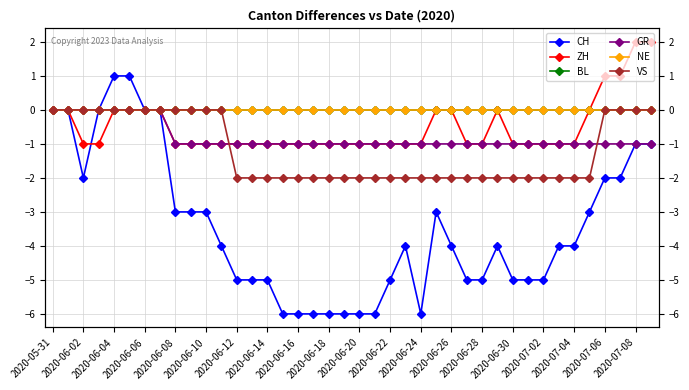

Count the VS values in the range -2 to 0.

40